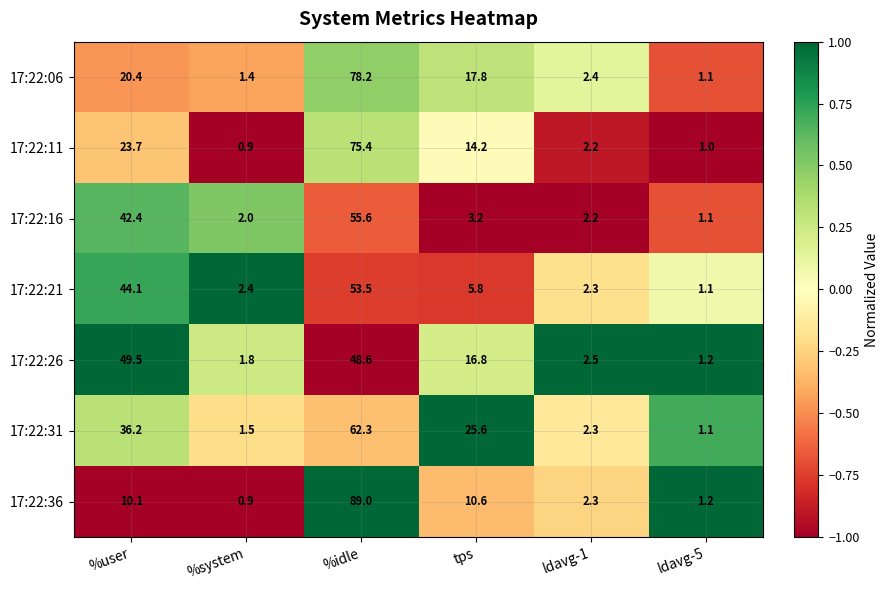

What is the minimum value shown in the chart?

0.9